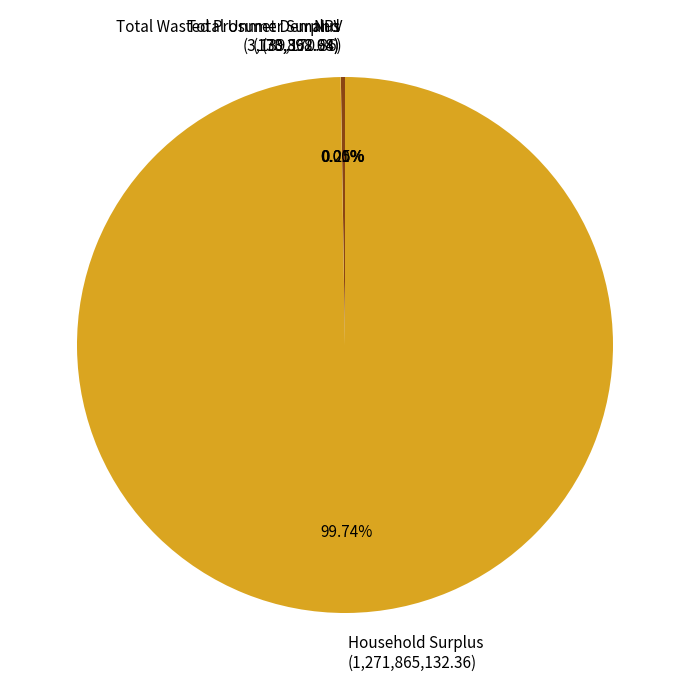

Is there a majority slice in this chart?

Yes